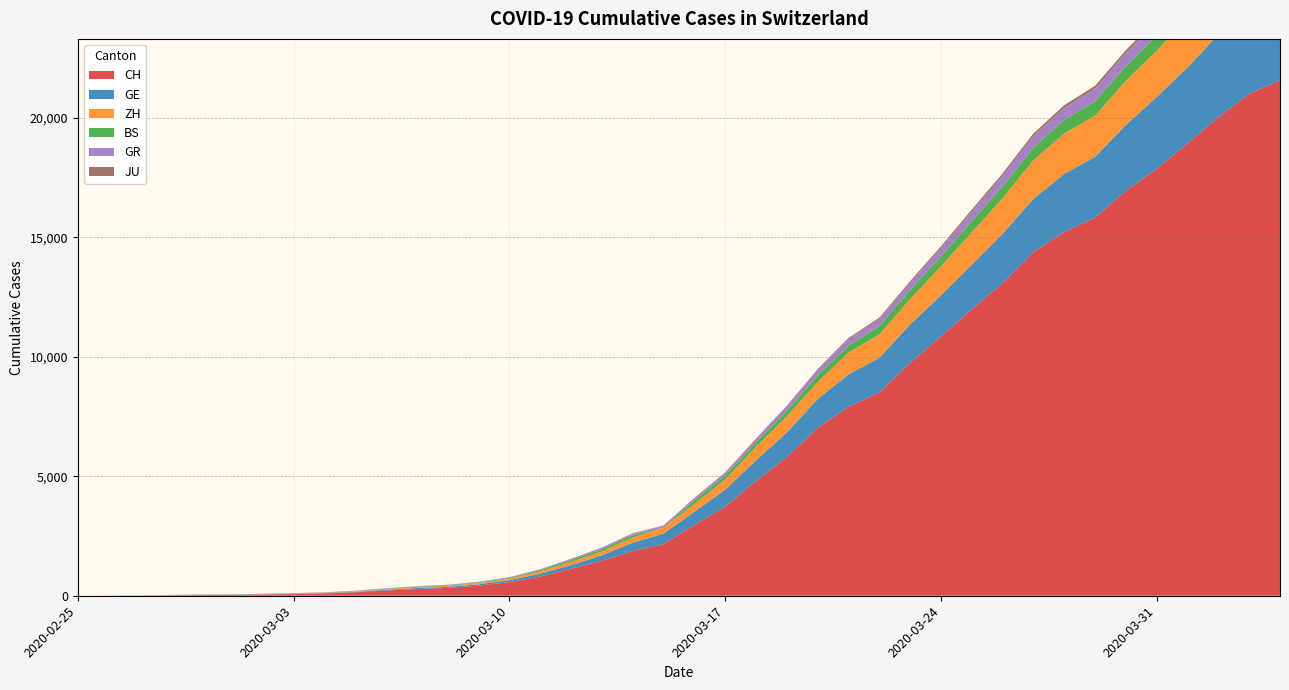

Reading left to right, transcribe all the data shown in this chart.

CH: 0	4	8	20	30	36	50	69	97	142	219	280	327	419	570	807	1125	1463	1869	2164	2958	3726	4805	5792	7019	7909	8503	9742	10845	11985	13076	14379	15220	15822	16942	17867	18930	20022	20998	21574
GE: 0	1	1	5	9	10	11	14	16	20	30	43	45	60	80	114	155	227	350	434	555	709	861	1039	1209	1347	1450	1607	1724	1865	2068	2226	2431	2542	2756	2998	3174	3461	3669	3807
ZH: 0	0	2	2	6	7	10	13	15	23	29	34	40	49	62	101	140	163	218	250	326	429	568	679	711	919	978	1067	1213	1358	1490	1617	1691	1723	1849	1937	2126	2290	2418	2451
BS: 0	0	1	1	1	1	1	3	3	8	15	21	24	28	33	49	73	92	100	0	143	164	181	220	270	297	356	374	410	462	501	530	569	605	617	653	687	714	754	767
GR: 0	2	2	6	6	6	9	9	12	14	16	17	18	18	22	31	43	53	56	71	84	101	128	182	226	258	284	300	343	393	433	474	495	519	535	547	592	622	649	657
JU: 0	0	1	1	1	1	1	2	2	4	4	5	5	7	7	7	12	17	18	19	25	29	32	36	44	54	61	69	82	92	100	114	119	127	128	140	145	149	149	154